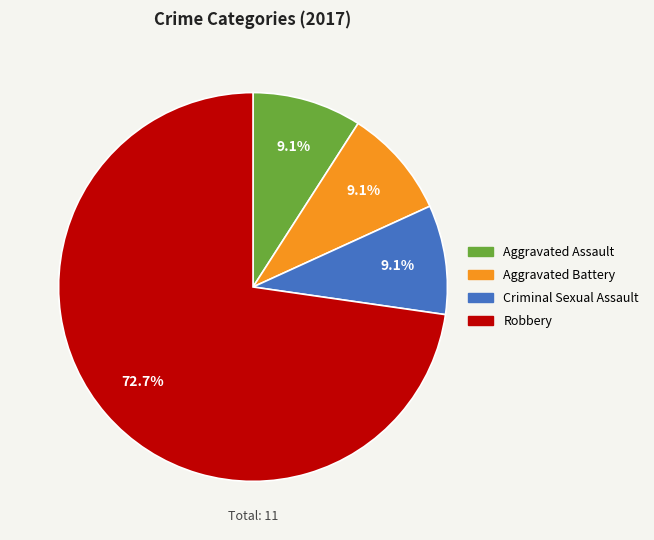

Is the sum of Robbery and Aggravated Battery greater than half?

Yes